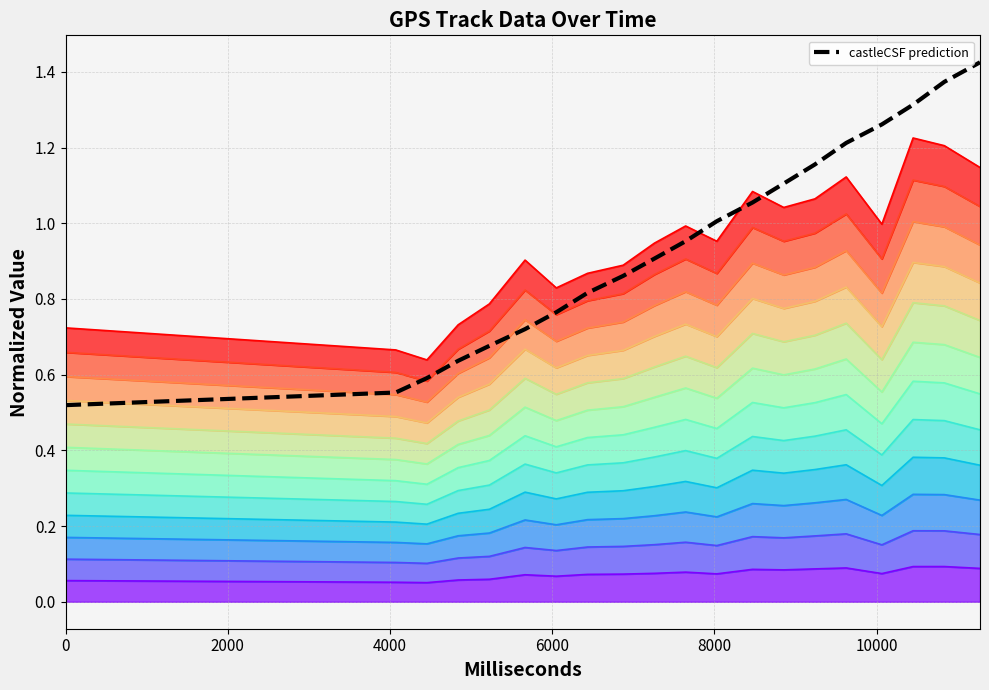

Does the chart have visible grid lines?

Yes